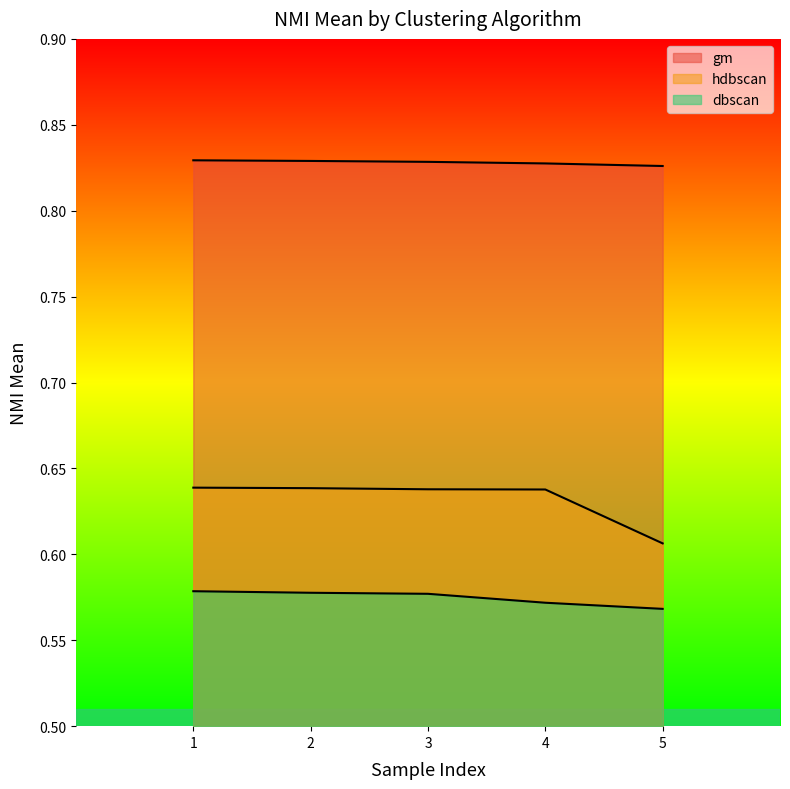

True or false: dbscan has more than 1 interior local peaks.

False